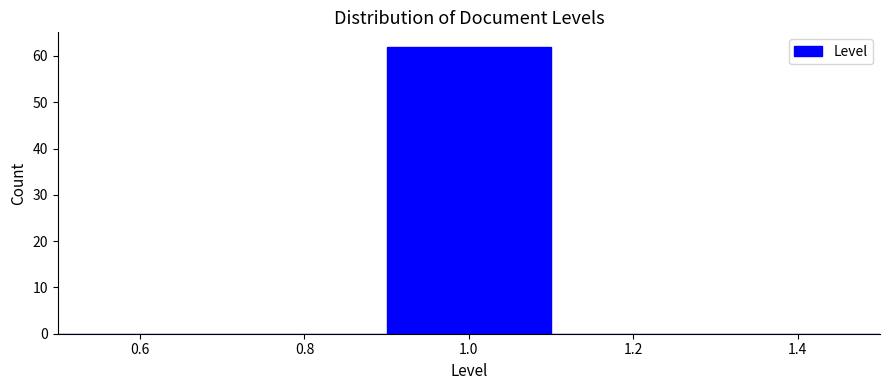

Over which range of the x-axis is the bar tallest?

0.9 to 1.1